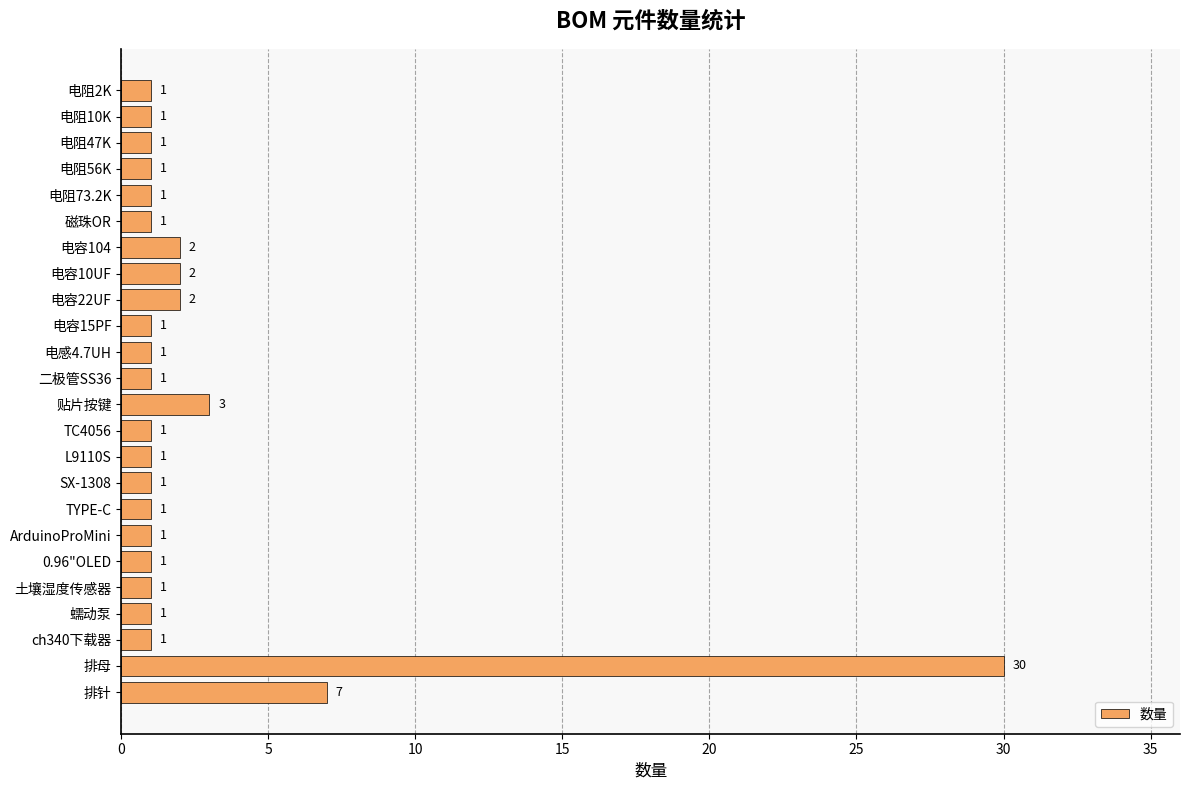

What is the change in value from 电阻2K to 电容10UF?

+1